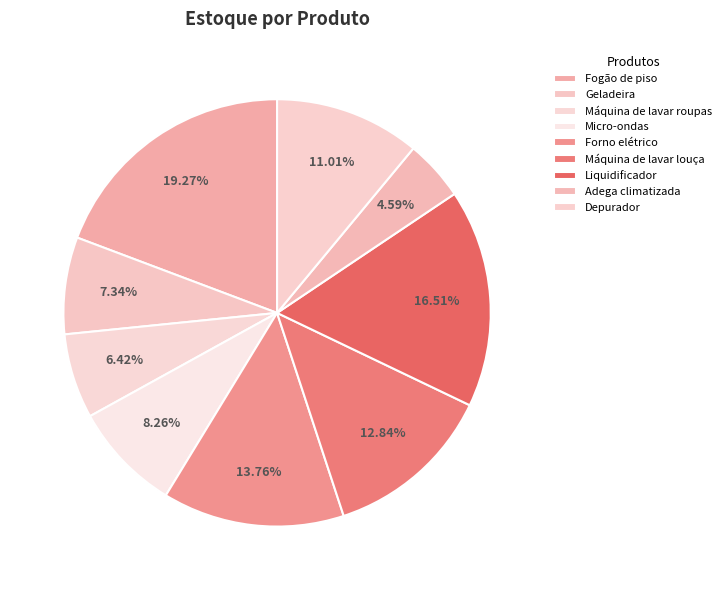

Is the sum of Micro-ondas and Fogão de piso greater than half?

No